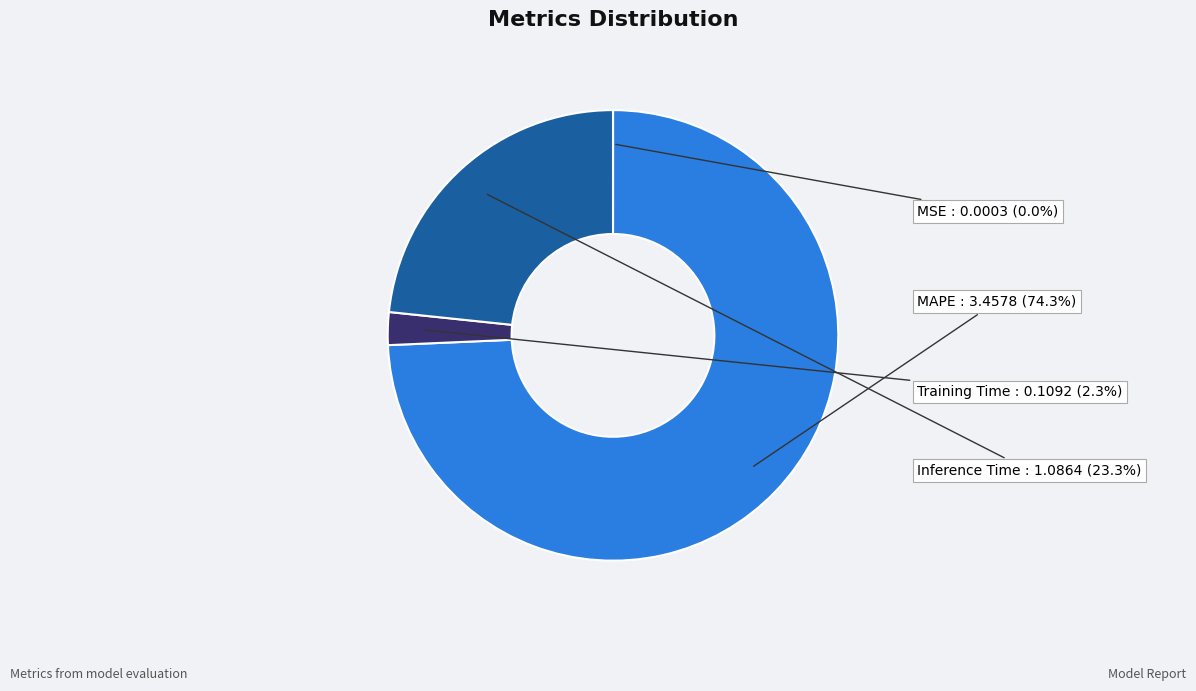

Is there a majority slice in this chart?

Yes